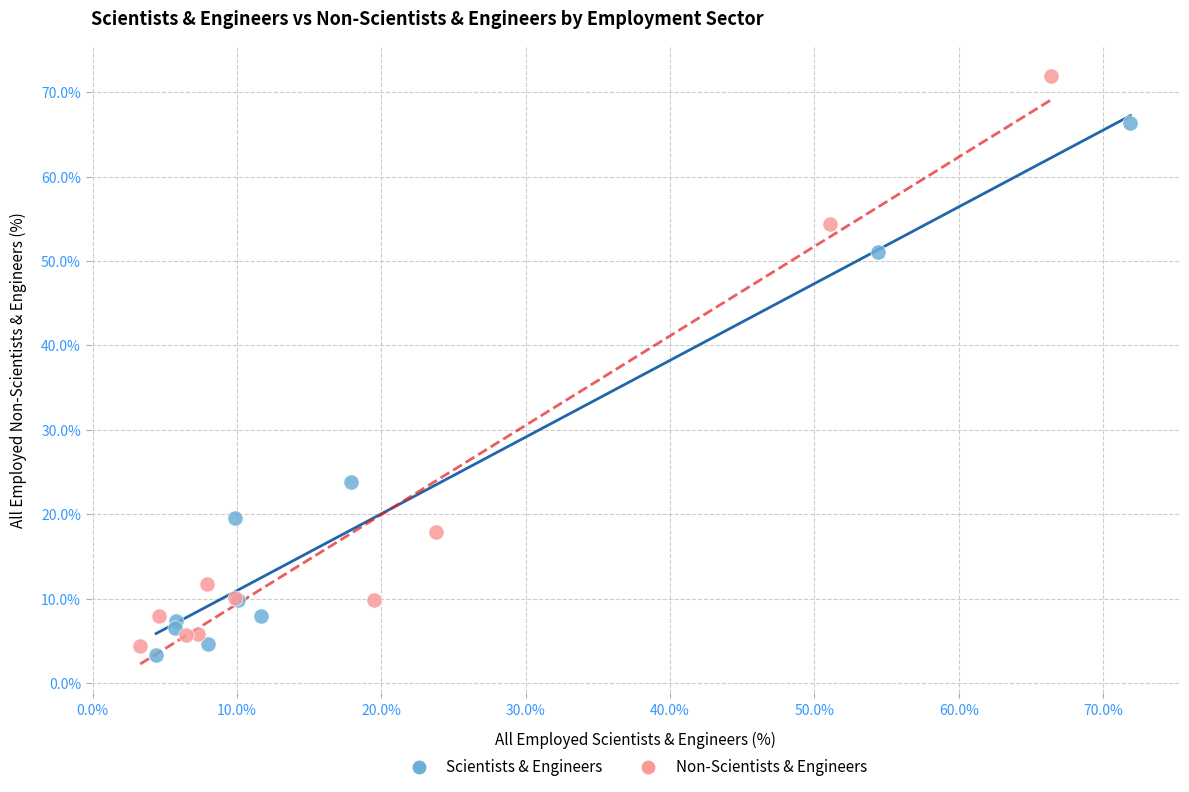

Which series reaches the maximum Y coordinate?

Non-Scientists & Engineers